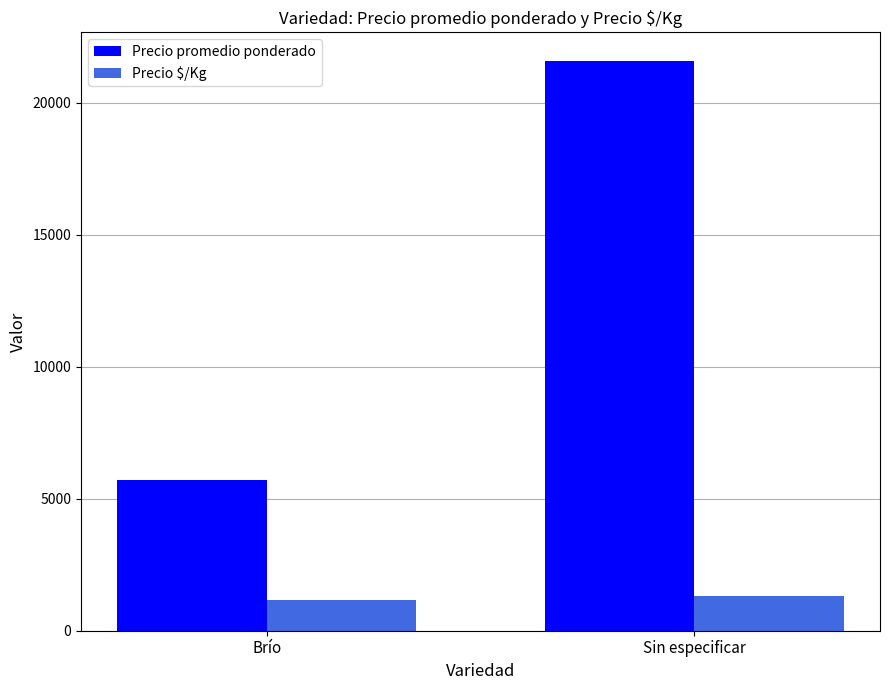

What is the sum of all Precio promedio ponderado values?

27289.4